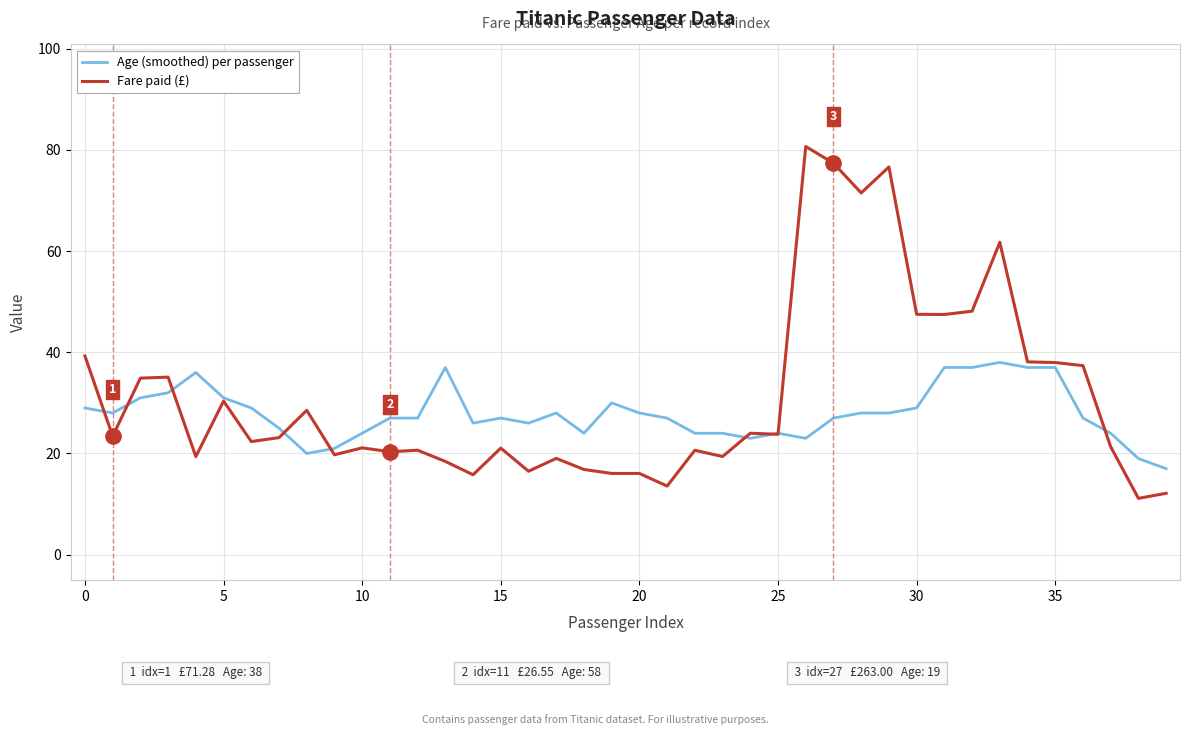

Rank the series by their maximum value, from lowest to highest.

Age (smoothed) per passenger, Fare paid (£)